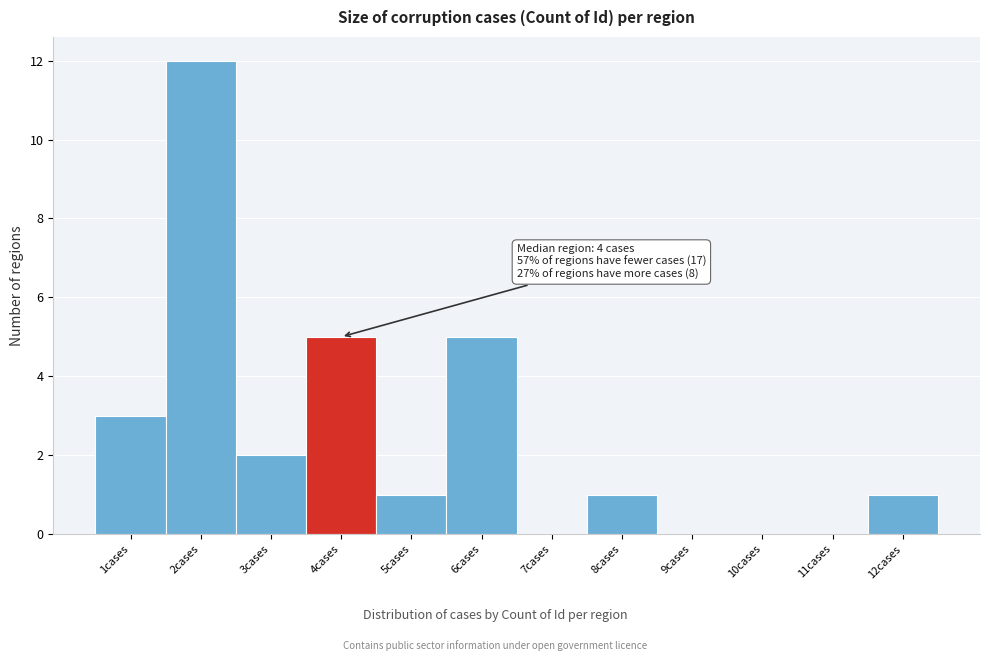

Reading right to left, extract all data points from this chart.

12cases=1	11cases=0	10cases=0	9cases=0	8cases=1	7cases=0	6cases=5	5cases=1	4cases=5	3cases=2	2cases=12	1cases=3